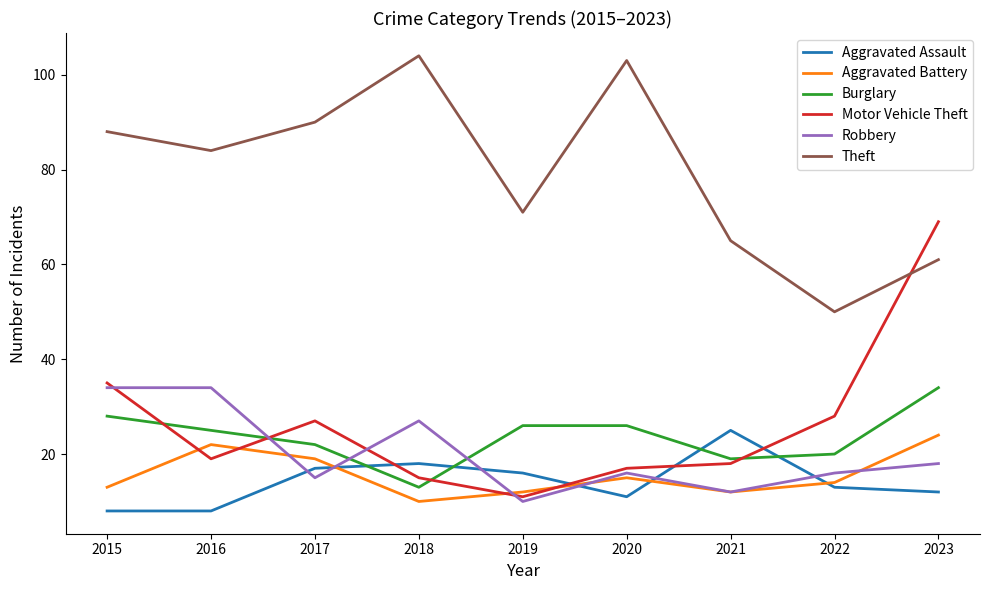

How many lines are shown in the chart?

6